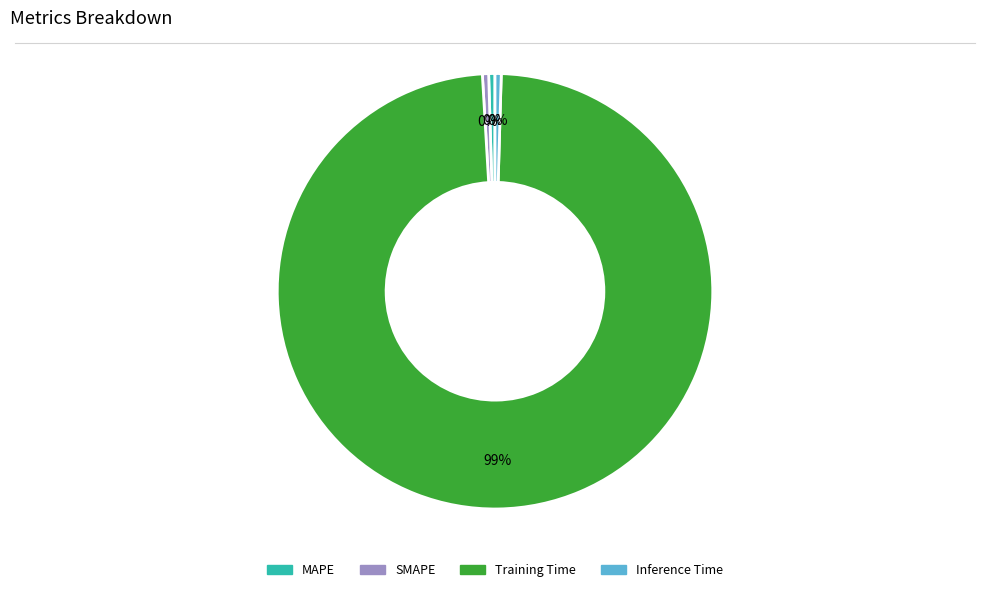

How many slices are in this pie chart?

4